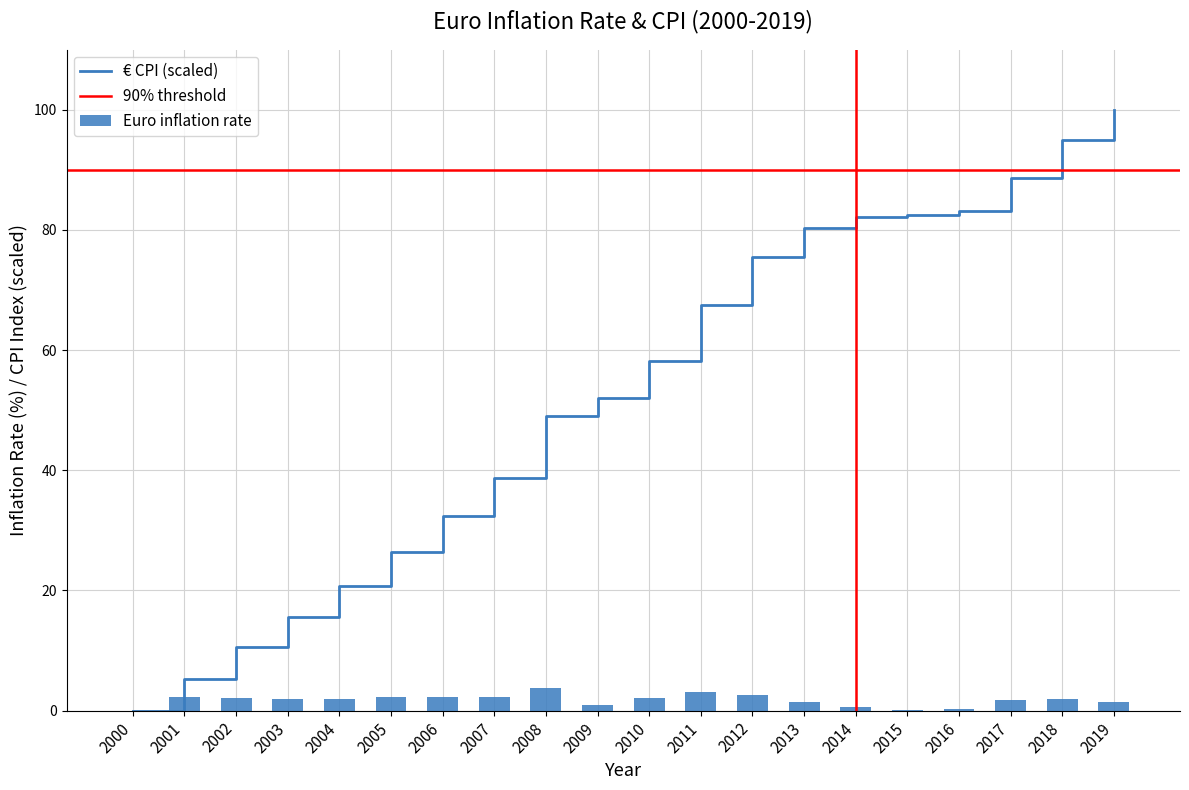

At which label does Euro inflation rate first exceed 2?

2001